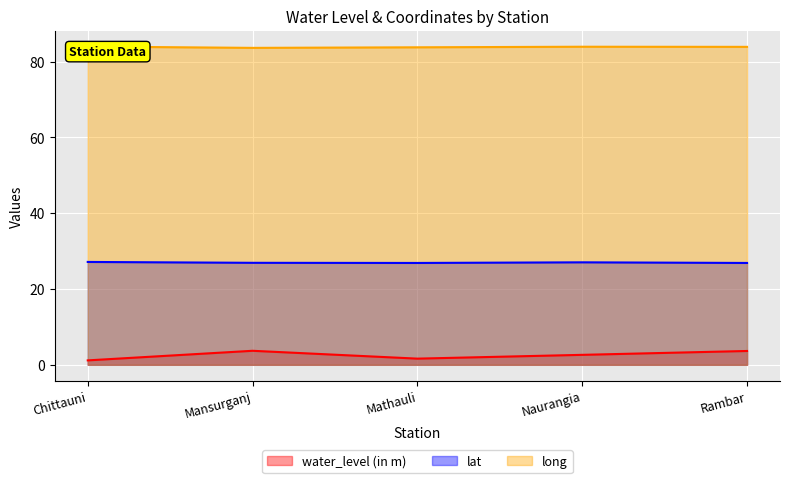

What is the maximum value shown in the chart?

84.0